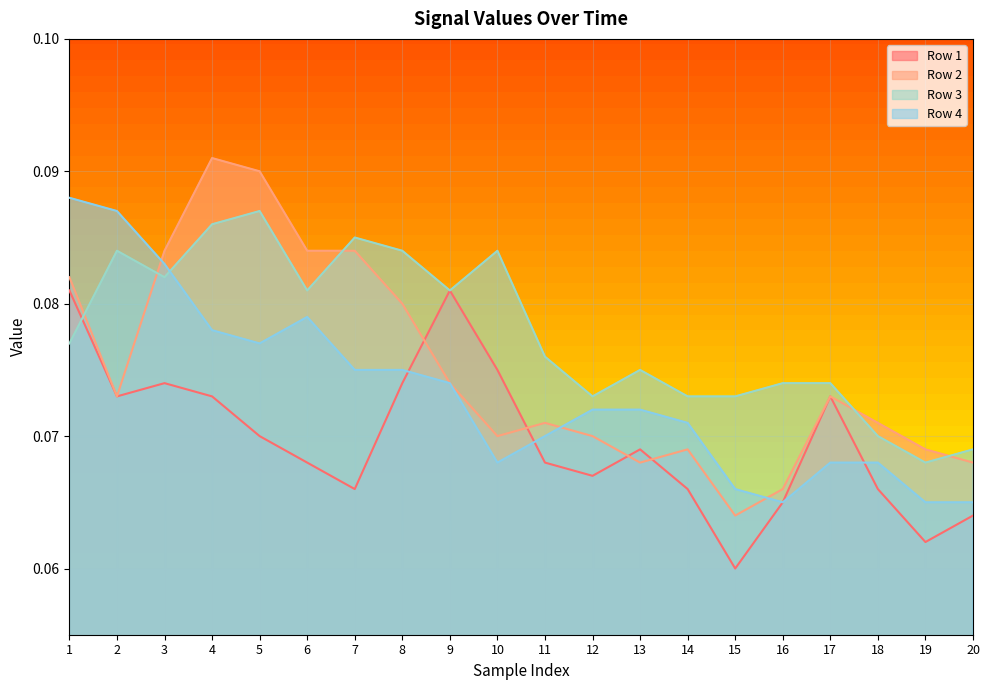

How many lines are shown in the chart?

4